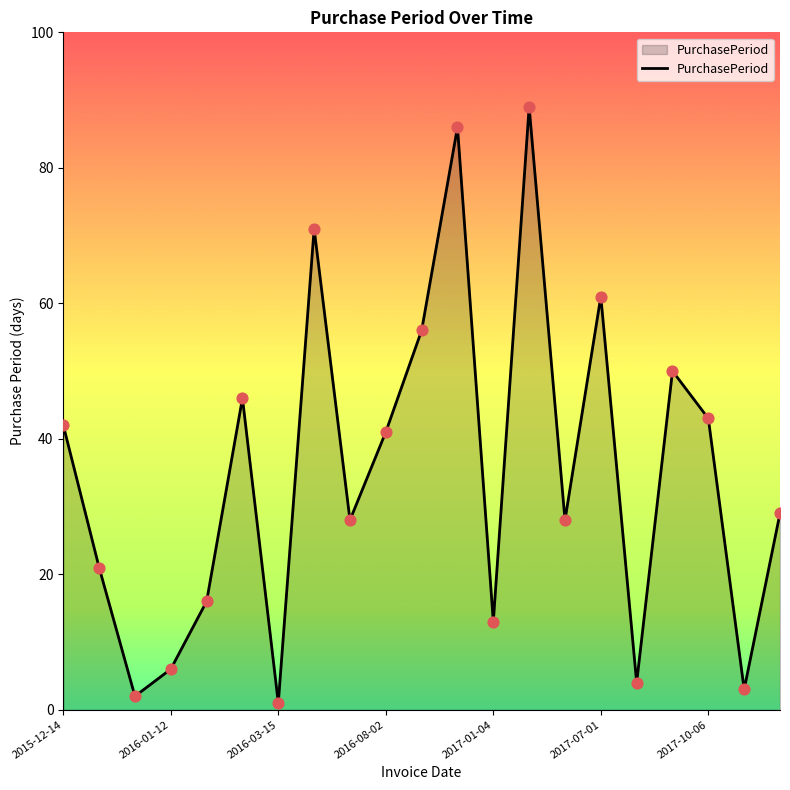

What is the greatest value displayed?

89